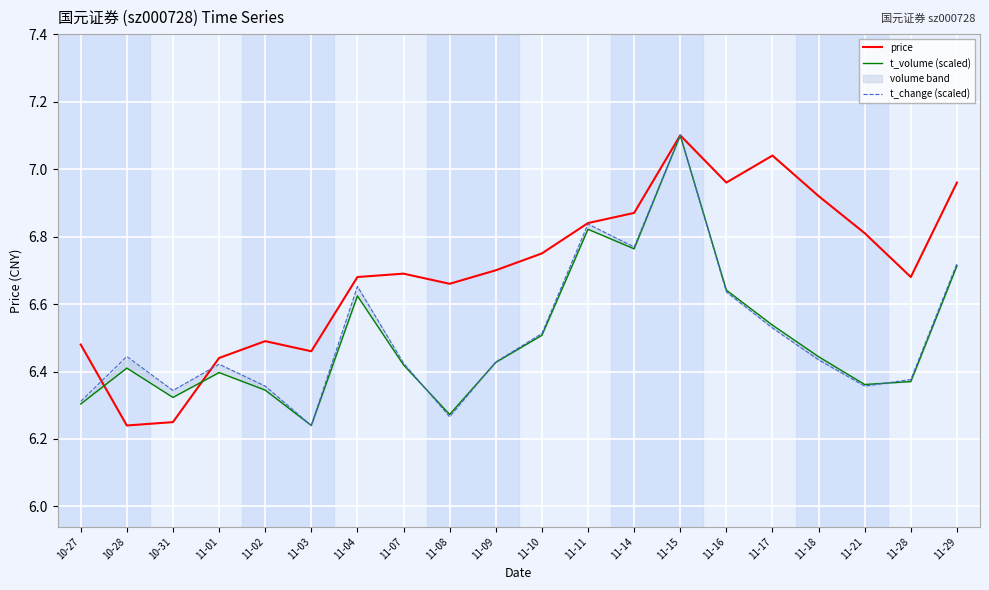

At how many categories does at least one series exceed 6?

20